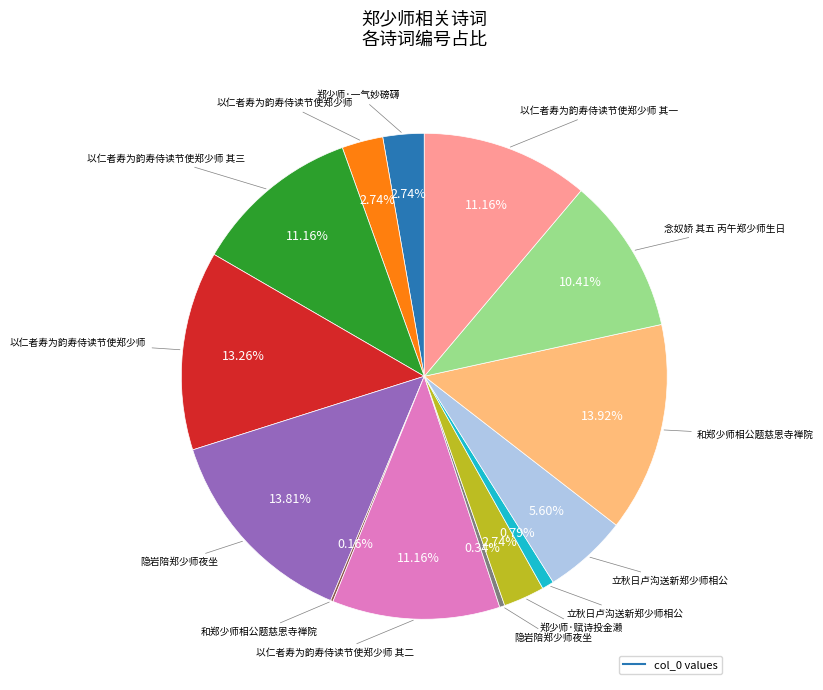

Is there a majority slice in this chart?

No